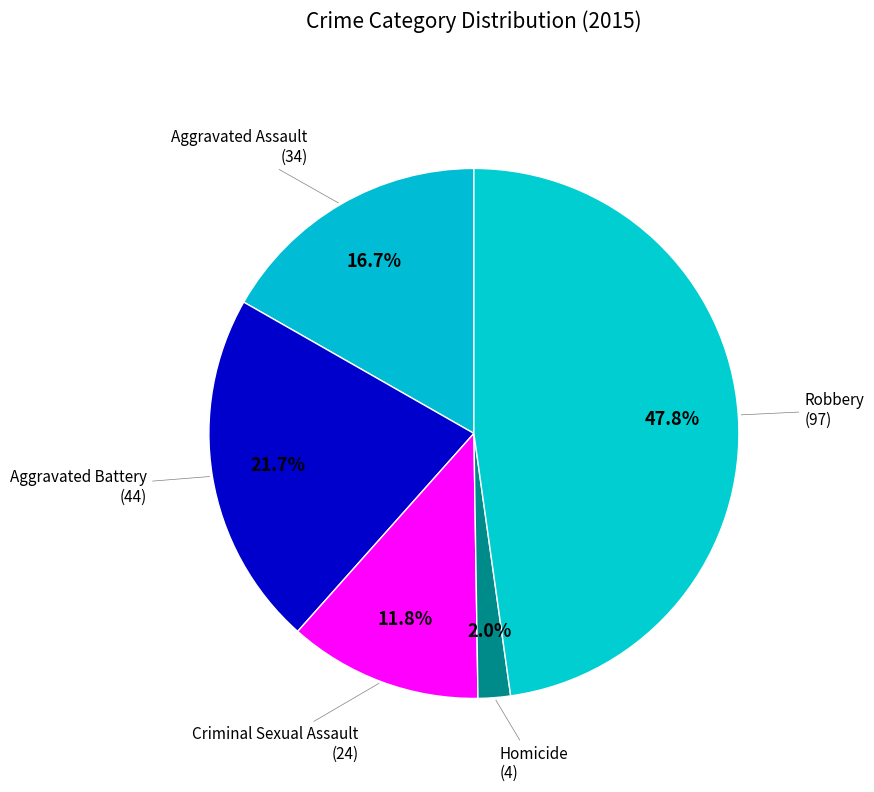

What percentage is the Homicide slice, to the nearest percent?

2%